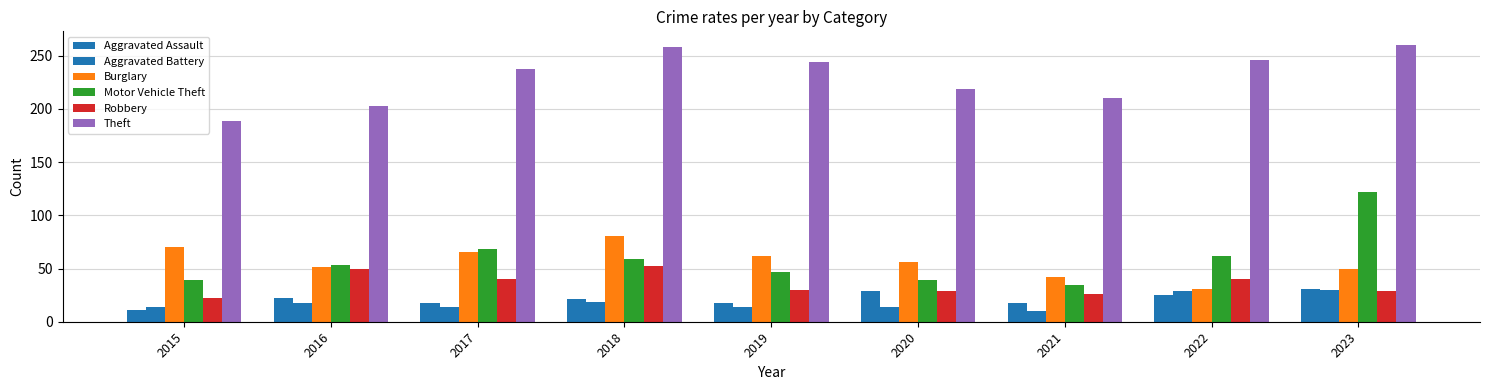

Count the number of categories in the chart.

9